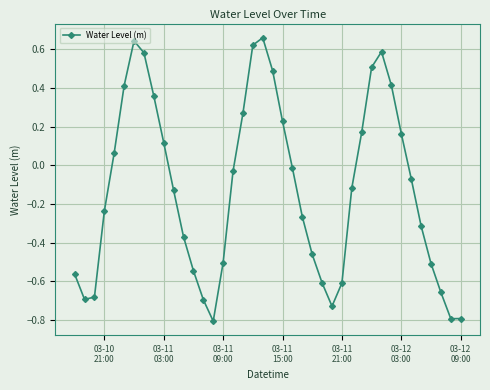

True or false: there are more than 1 points higher than both neighbors.

True